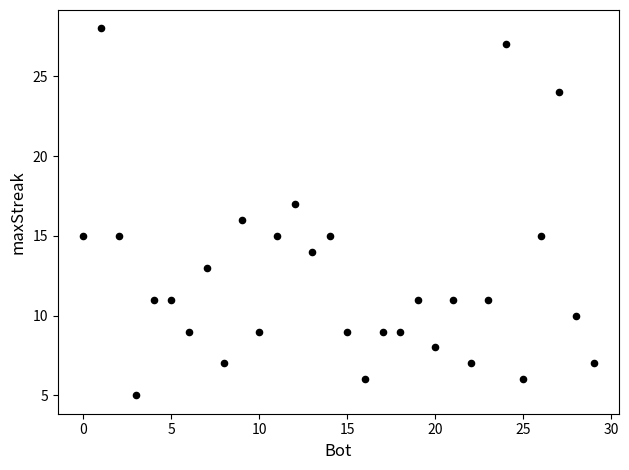

What is the range of Y values (max minus min)?

23